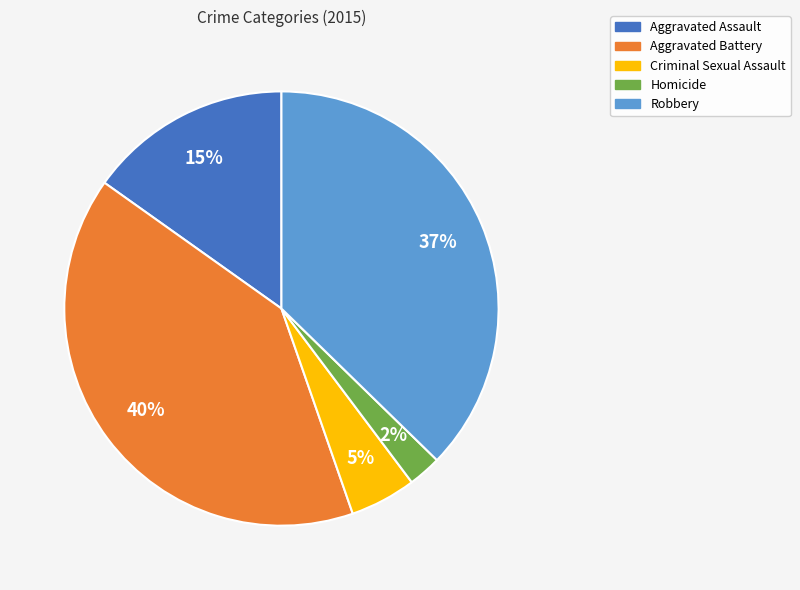

Do Criminal Sexual Assault and Homicide together represent more than half of the pie?

No